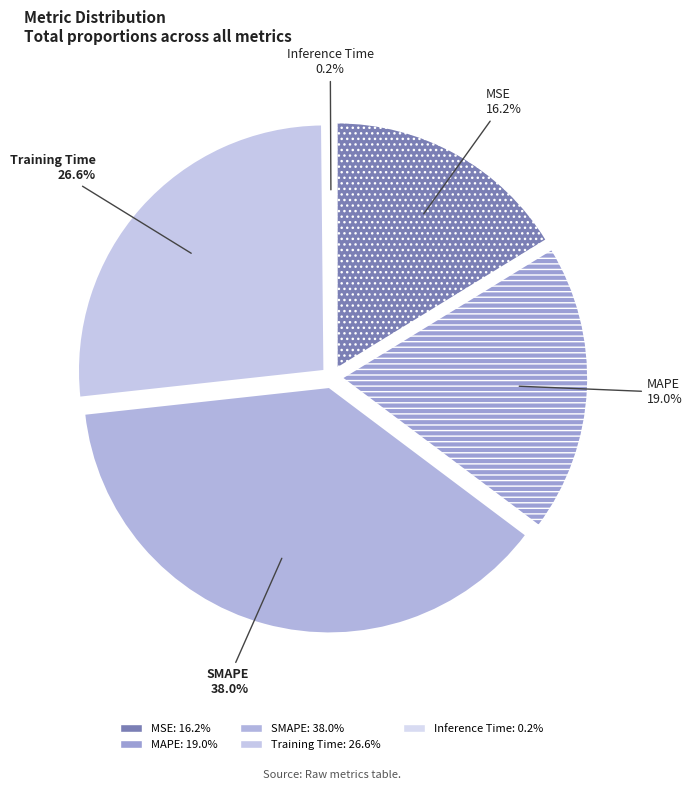

Is it true that MSE is 16% of the pie?

True